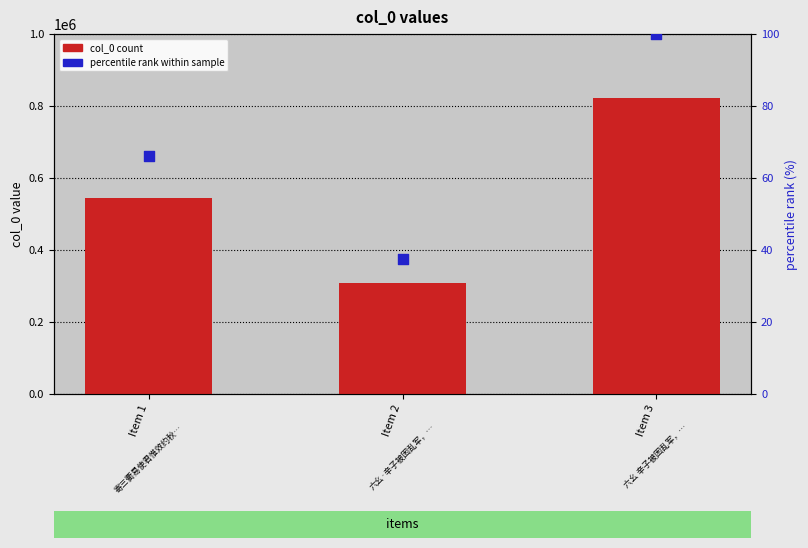

At how many categories does at least one series exceed 755849?

1